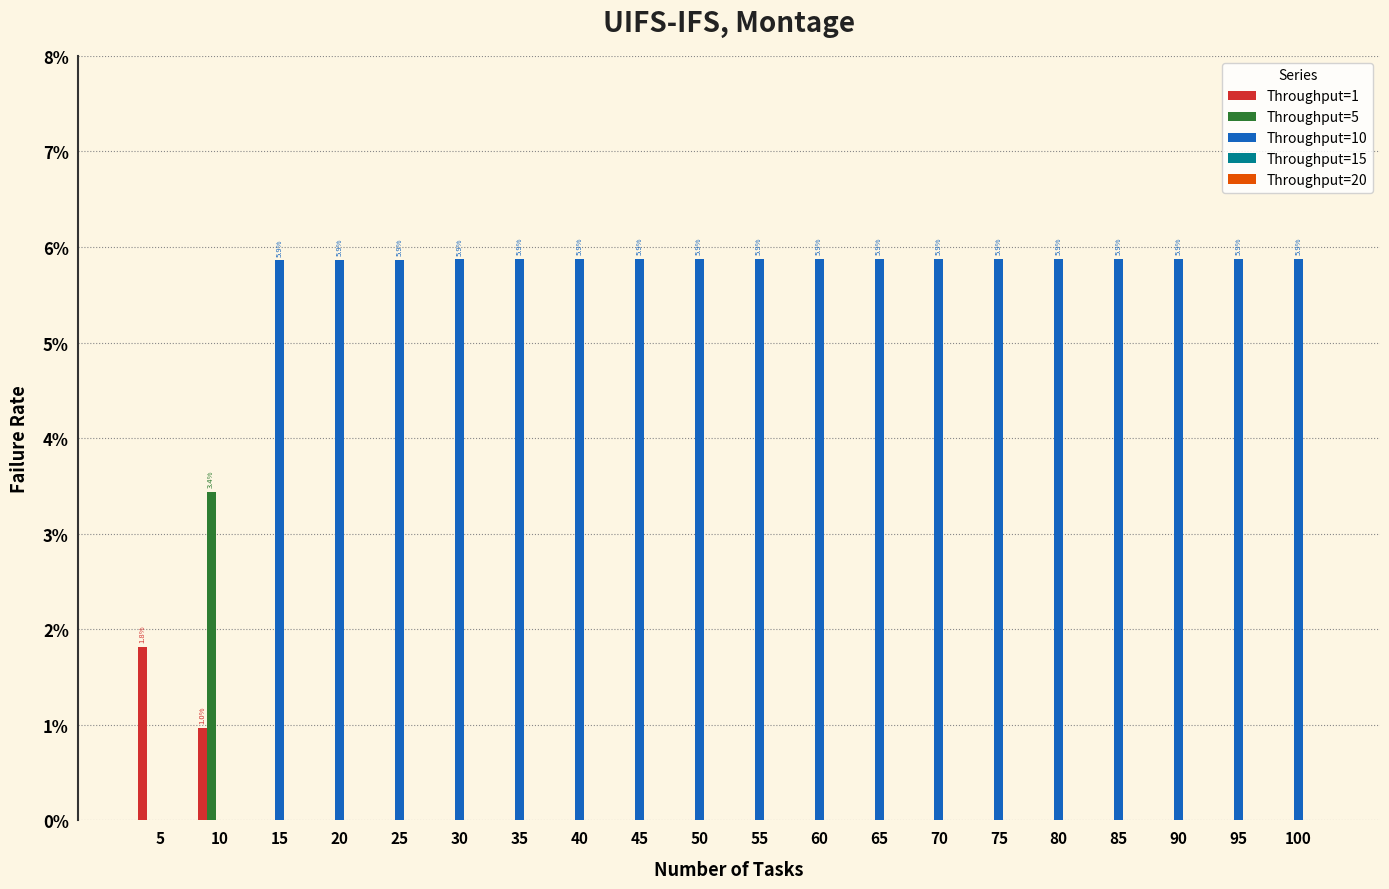

Reading left to right, list all the values displayed in this chart.

Throughput=1: 0.0	0.0	0.0	0.0	0.0	0.0	0.0	0.0	0.0	0.0	0.0	0.0	0.0	0.0	0.0	0.0	0.0	0.0	0.0	0.0
Throughput=5: 0.0	0.0	0.0	0.0	0.0	0.0	0.0	0.0	0.0	0.0	0.0	0.0	0.0	0.0	0.0	0.0	0.0	0.0	0.0	0.0
Throughput=10: 0.0	0.0	0.1	0.1	0.1	0.1	0.1	0.1	0.1	0.1	0.1	0.1	0.1	0.1	0.1	0.1	0.1	0.1	0.1	0.1
Throughput=15: 0.0	0.0	0.0	0.0	0.0	0.0	0.0	0.0	0.0	0.0	0.0	0.0	0.0	0.0	0.0	0.0	0.0	0.0	0.0	0.0
Throughput=20: 0.0	0.0	0.0	0.0	0.0	0.0	0.0	0.0	0.0	0.0	0.0	0.0	0.0	0.0	0.0	0.0	0.0	0.0	0.0	0.0